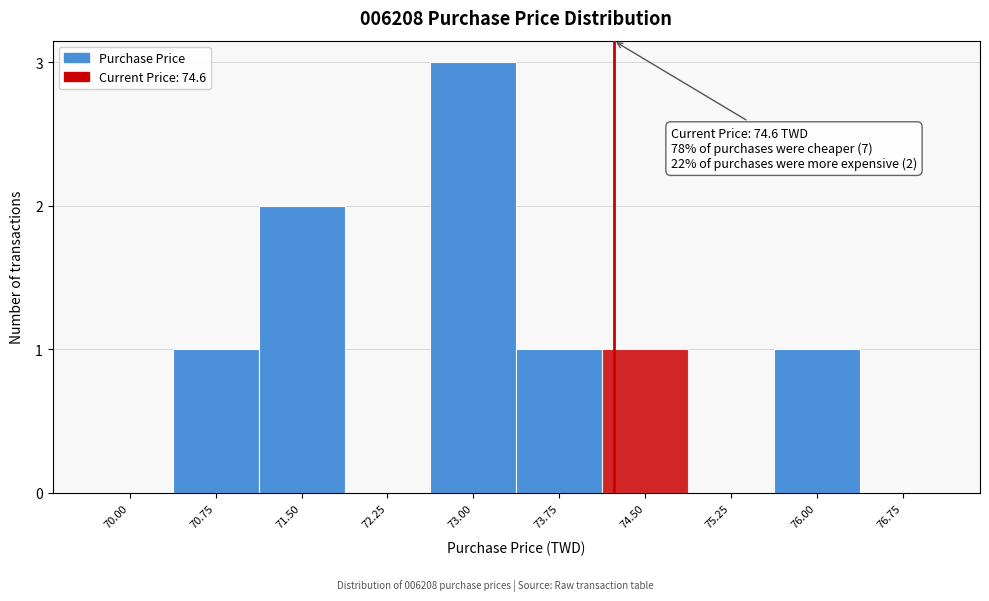

Reading left to right, transcribe all the data shown in this chart.

70.00=0	70.75=1	71.50=2	72.25=0	73.00=3	73.75=1	74.50=1	75.25=0	76.00=1	76.75=0